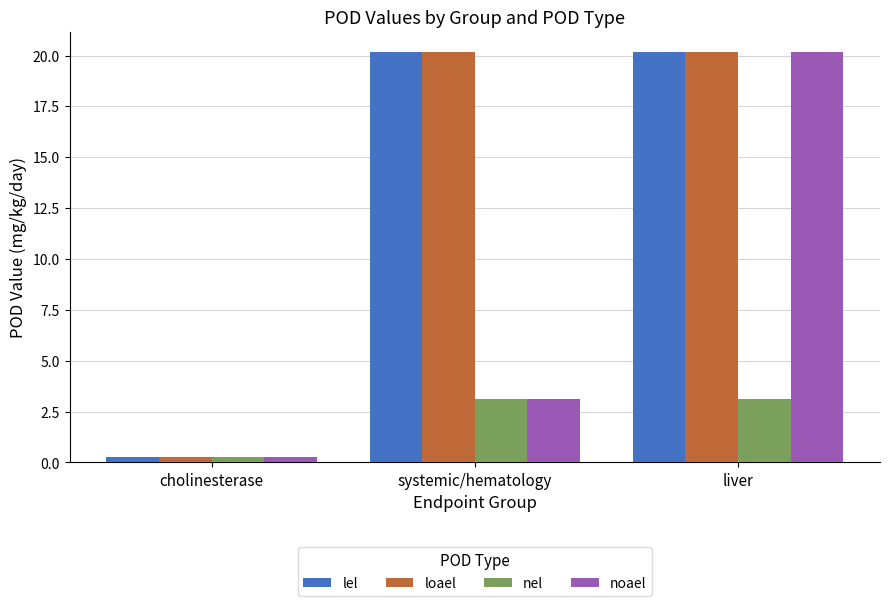

At which label is noael closest to 10?

systemic/hematology